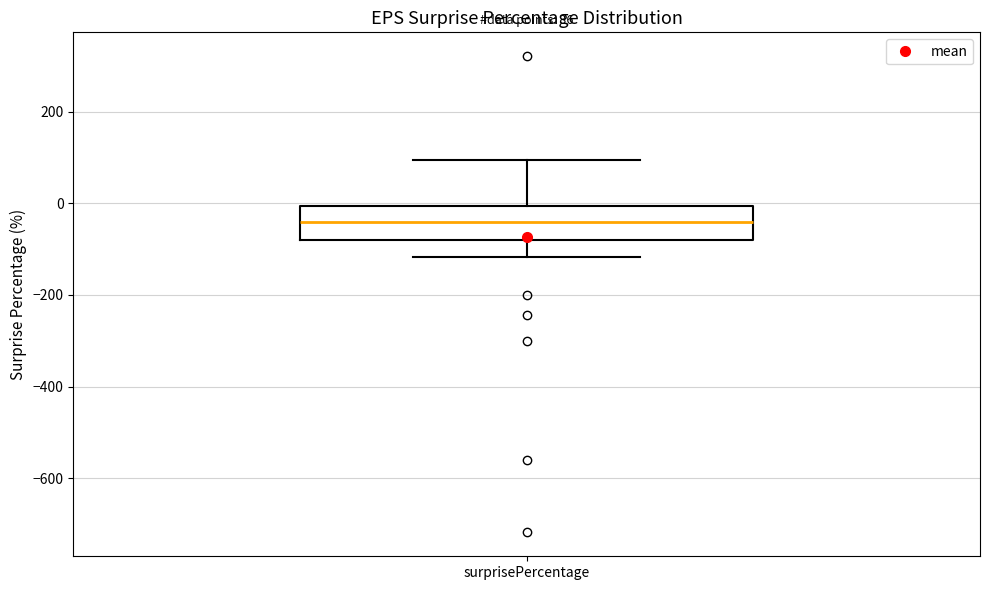

Read this box plot against the y-axis: the position of the median line, the range covered by the box, and the ends of both whiskers. The values are not printed on the chart, so give them approximately, as read against the axis.

median -40, box -80 to 0, whiskers -120 to 100